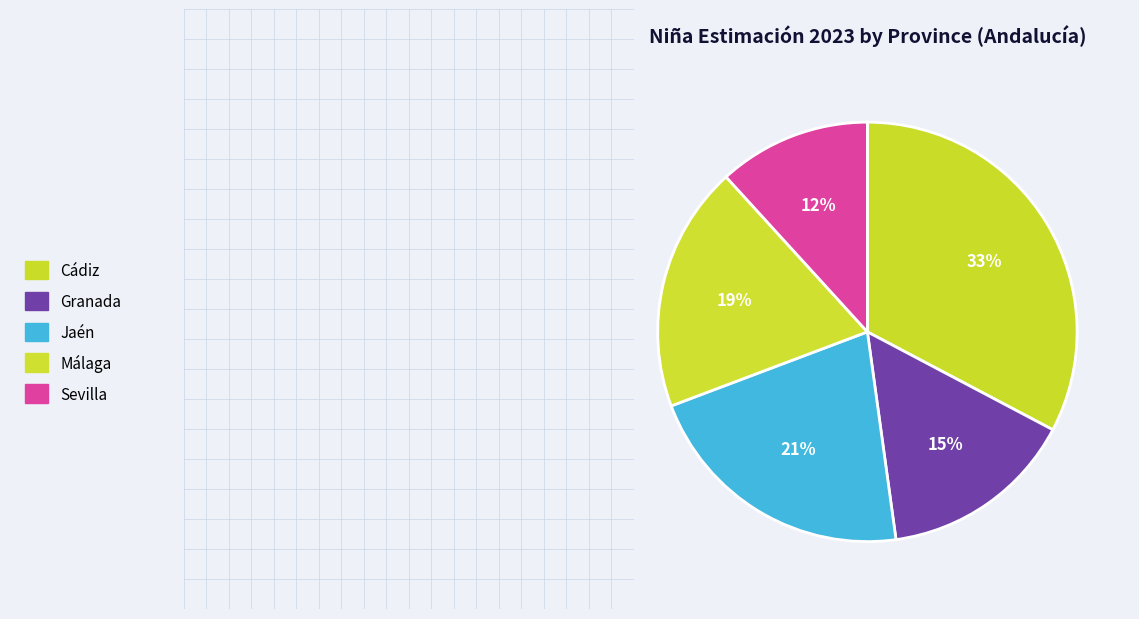

Count the number of slices in the pie.

5